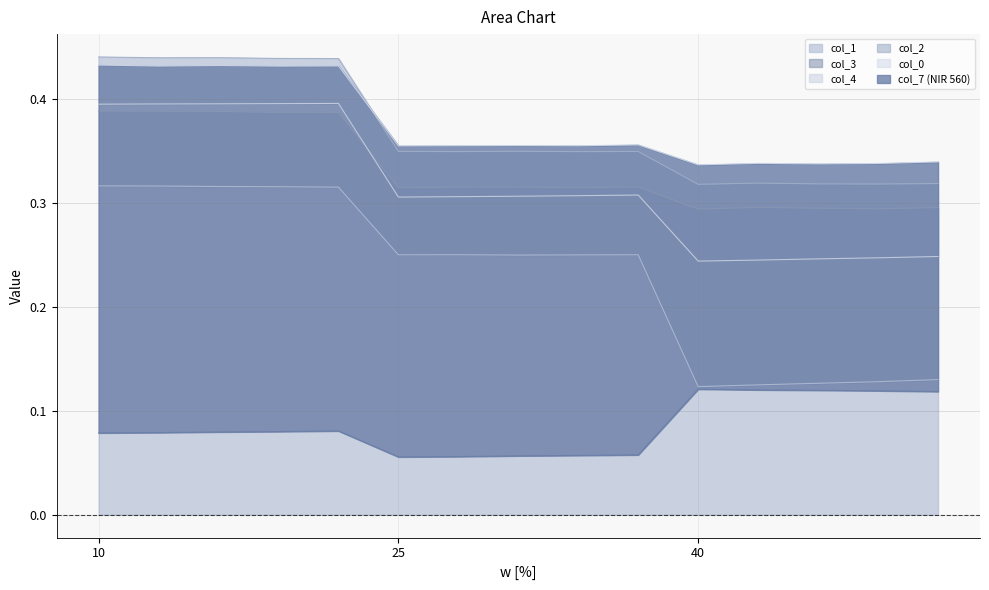

True or false: col_4 and col_1 intersect in this chart.

False